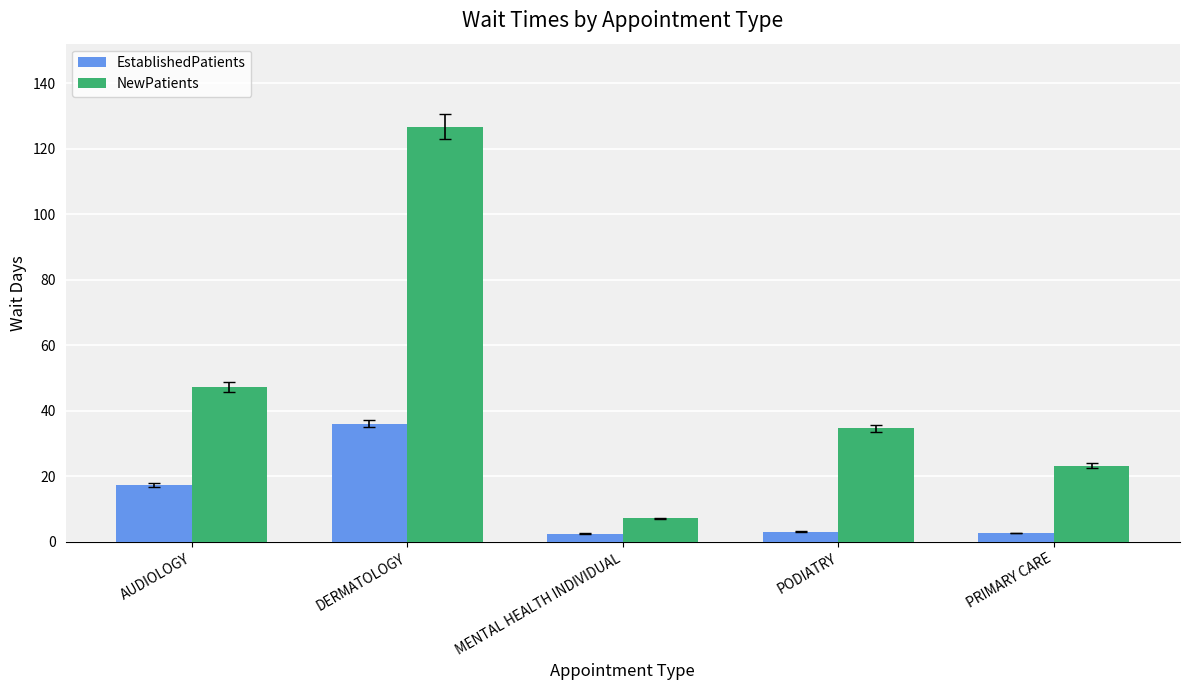

Is it true that NewPatients equals 126.7 at DERMATOLOGY?

True